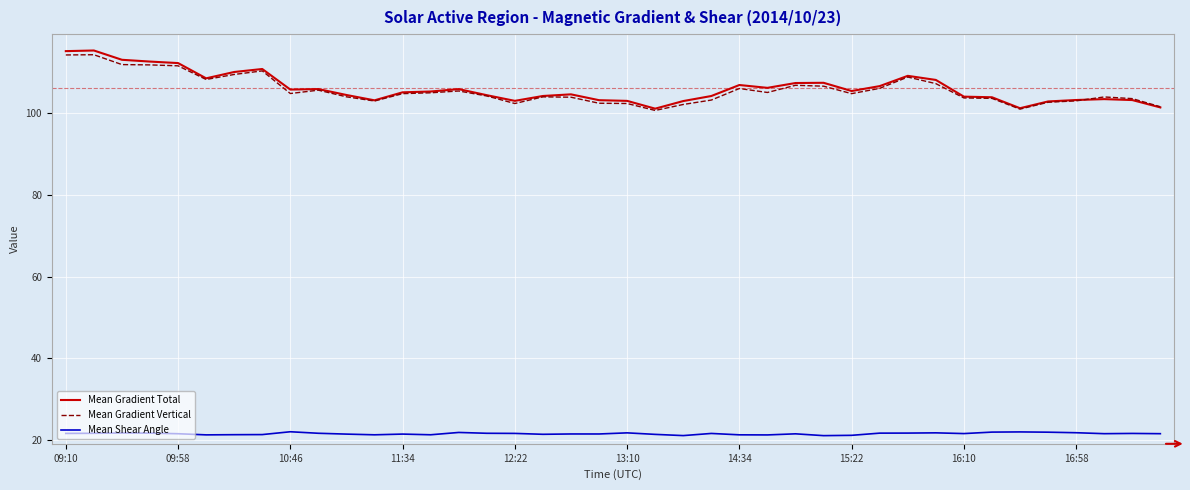

True or false: Mean Shear Angle and Mean Gradient Vertical cross at least once.

False